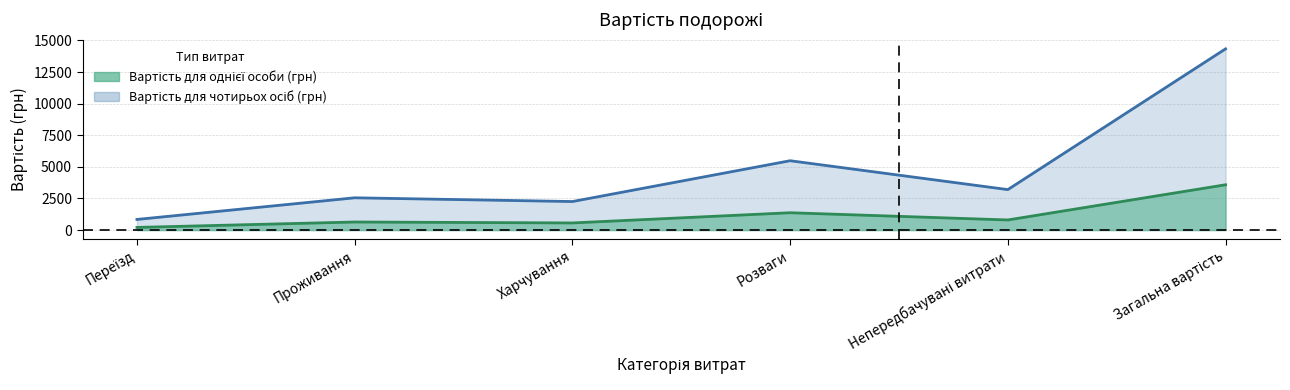

What are all the series names shown in the legend?

Вартість для однієї особи (грн), Вартість для чотирьох осіб (грн)